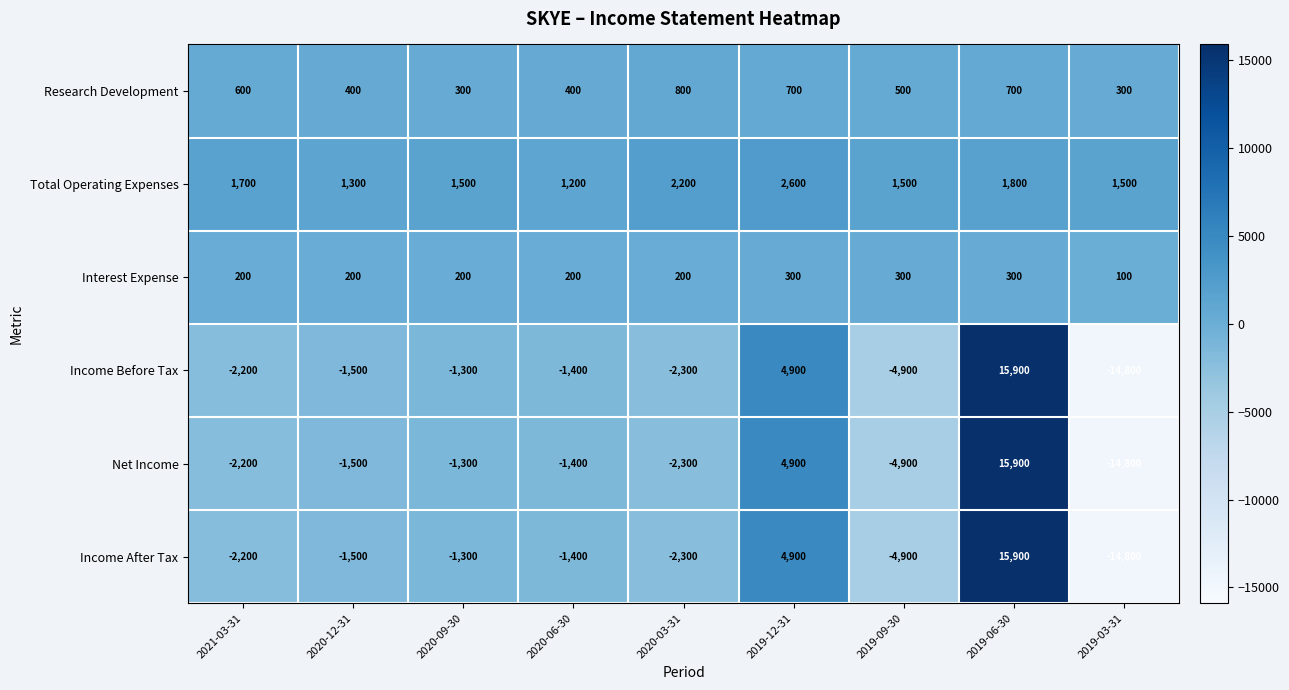

Count the number of data series in this chart.

6